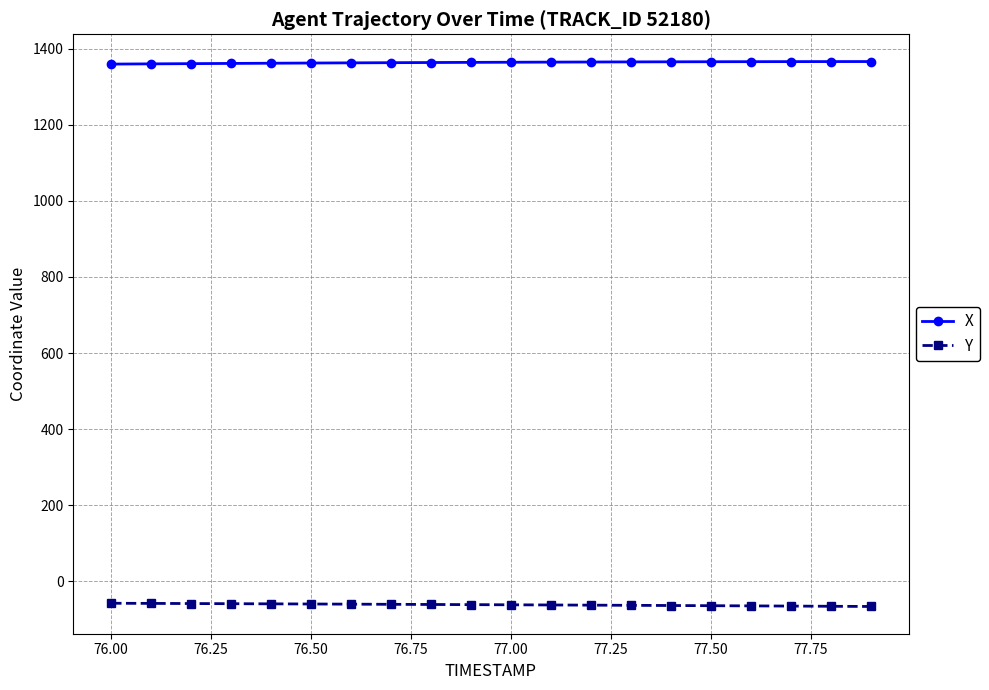

Does the chart have visible grid lines?

Yes